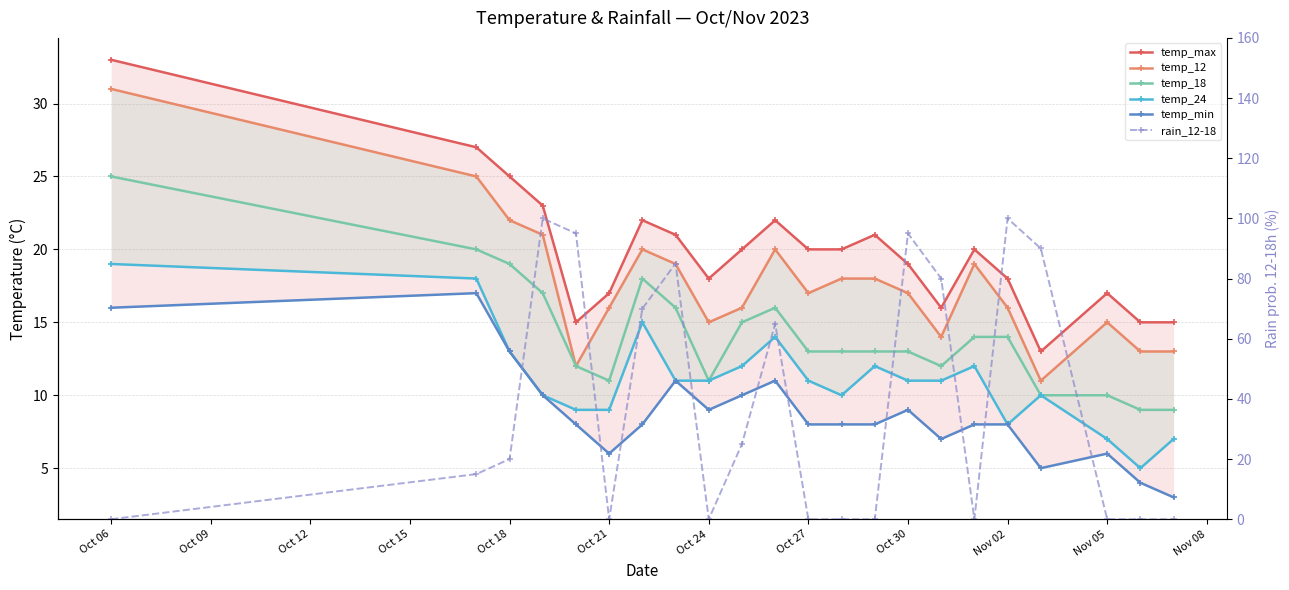

Which series ends up on top after the final intersection of rain_12-18 and temp_18?

temp_18